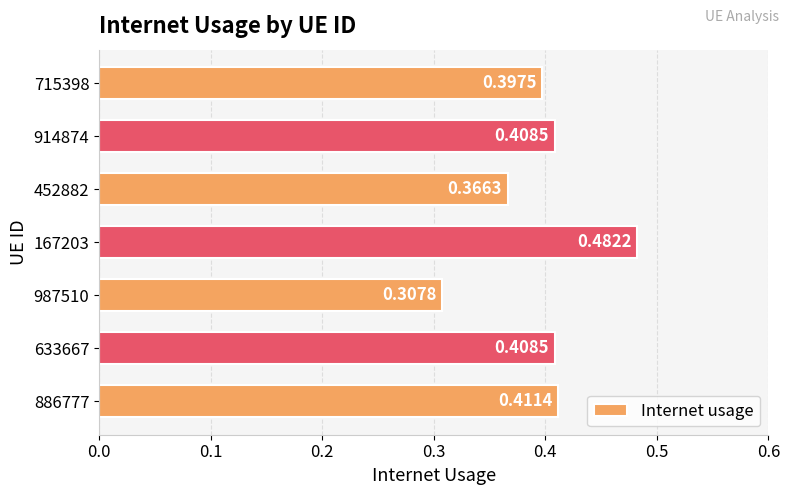

How many distinct data groups are displayed?

1